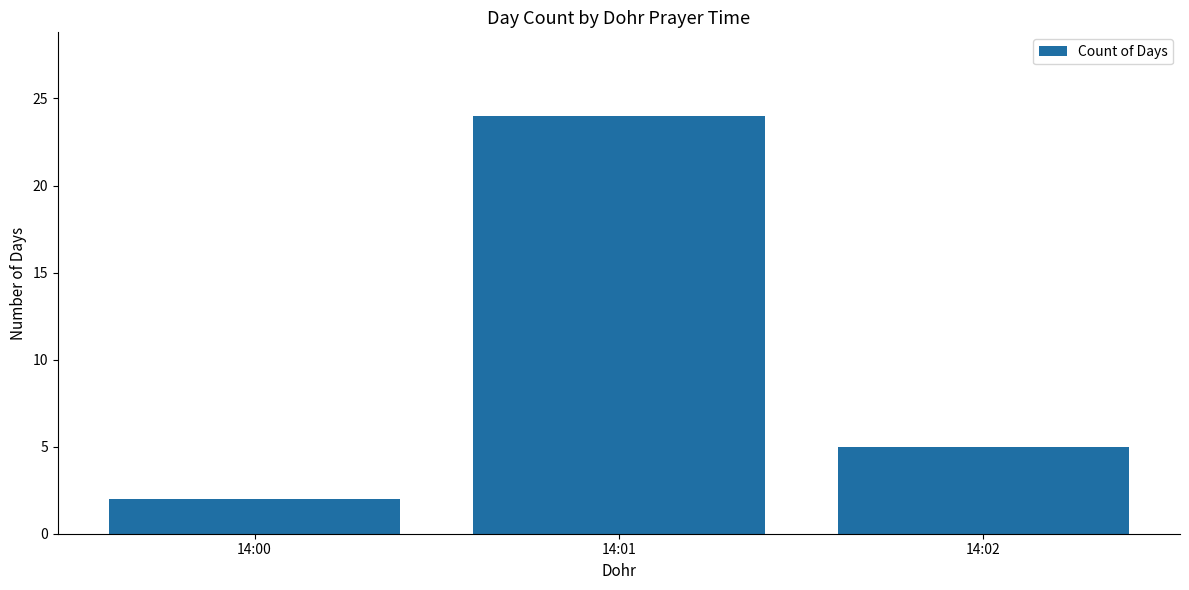

How many values are below 5?

1